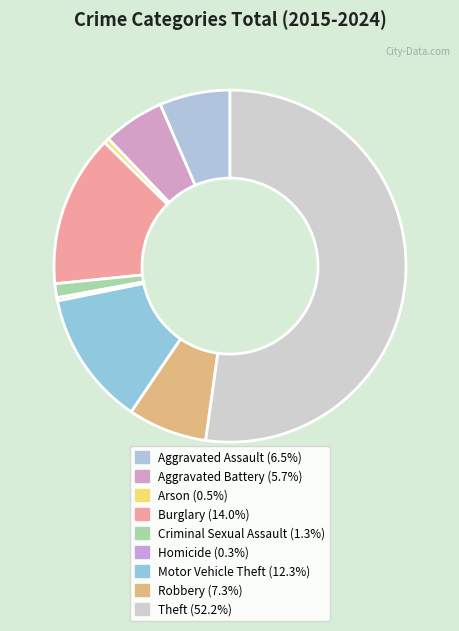

How many slices are in this pie chart?

9